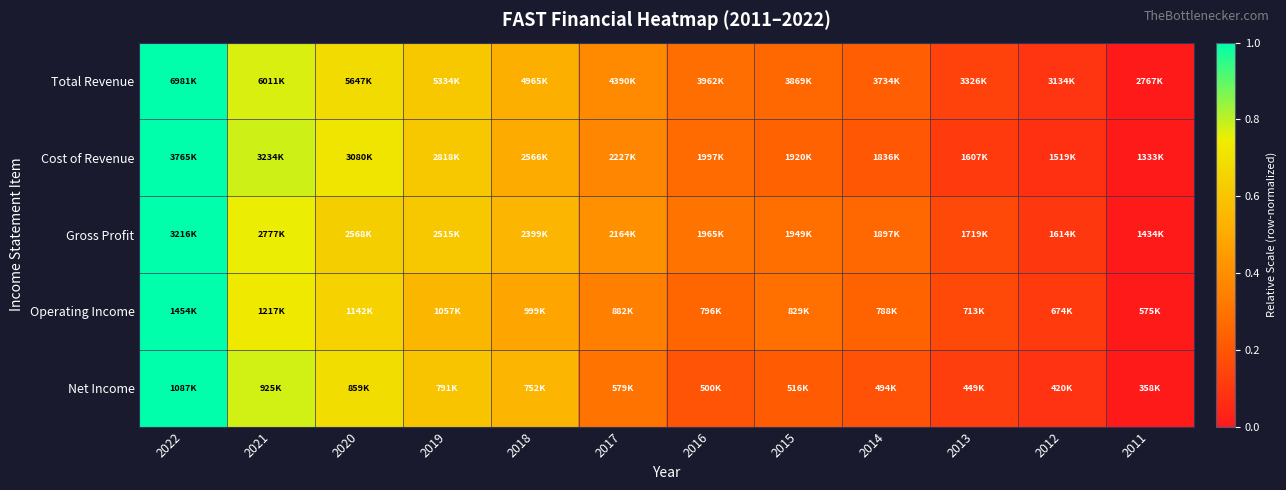

At which category is the sum across all series the highest?

2022